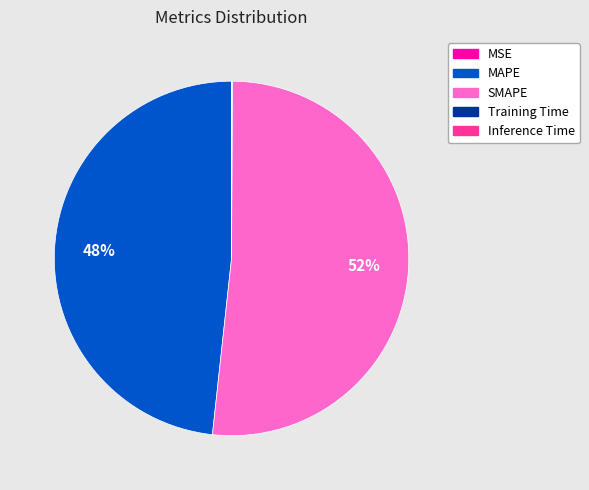

Is SMAPE the majority of the pie?

Yes